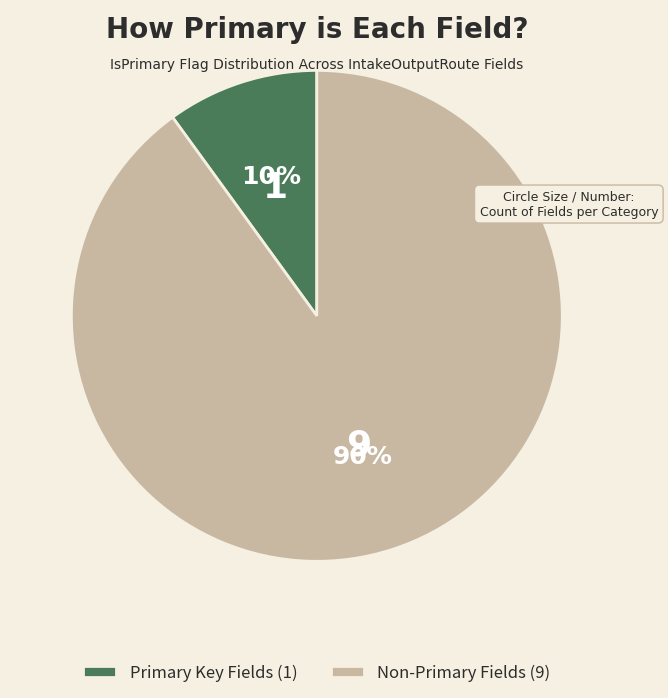

Count the number of slices in the pie.

2